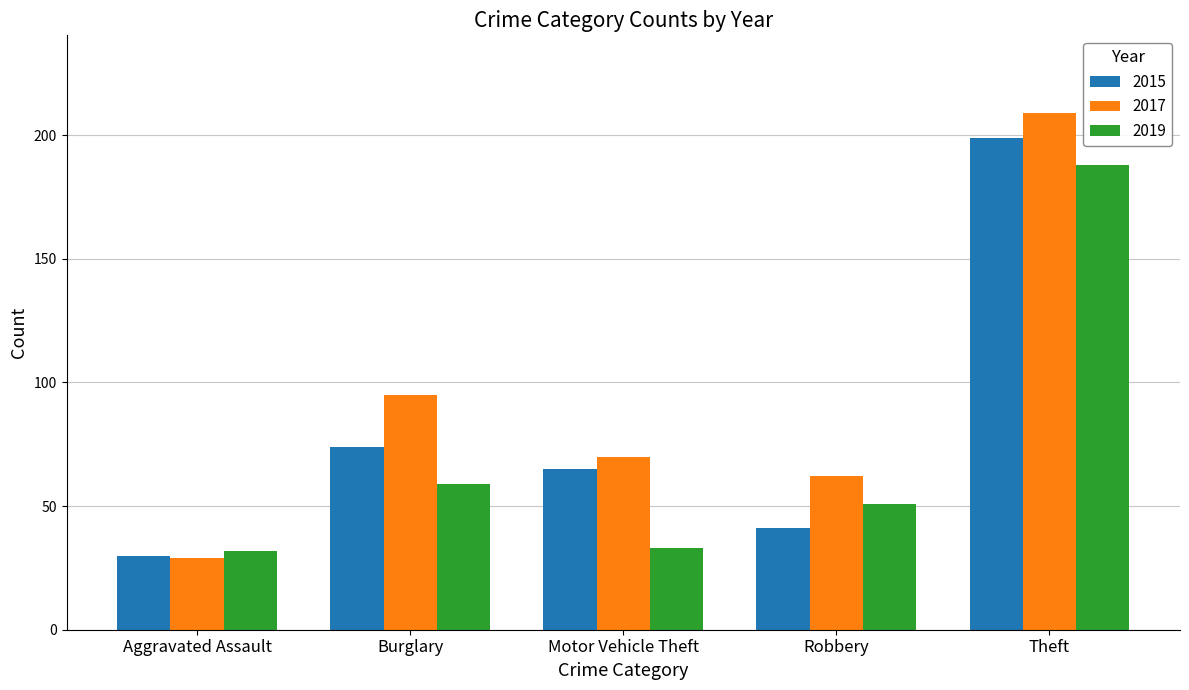

Between Aggravated Assault and Motor Vehicle Theft, which series saw the biggest shift?

2017